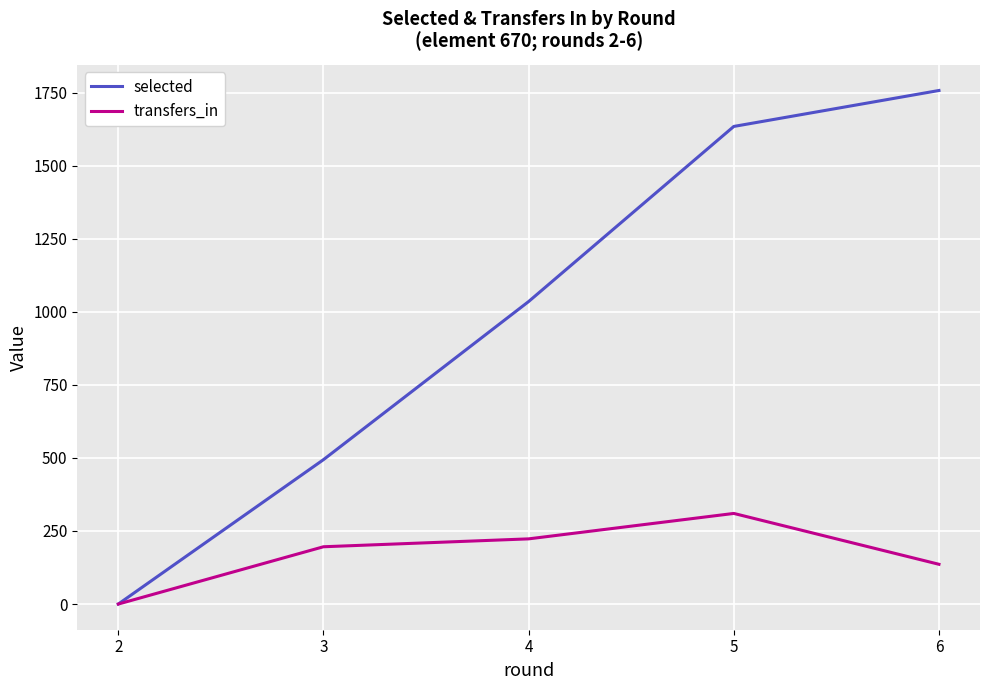

What is the difference between the second highest and second lowest values in the transfers_in series?

87